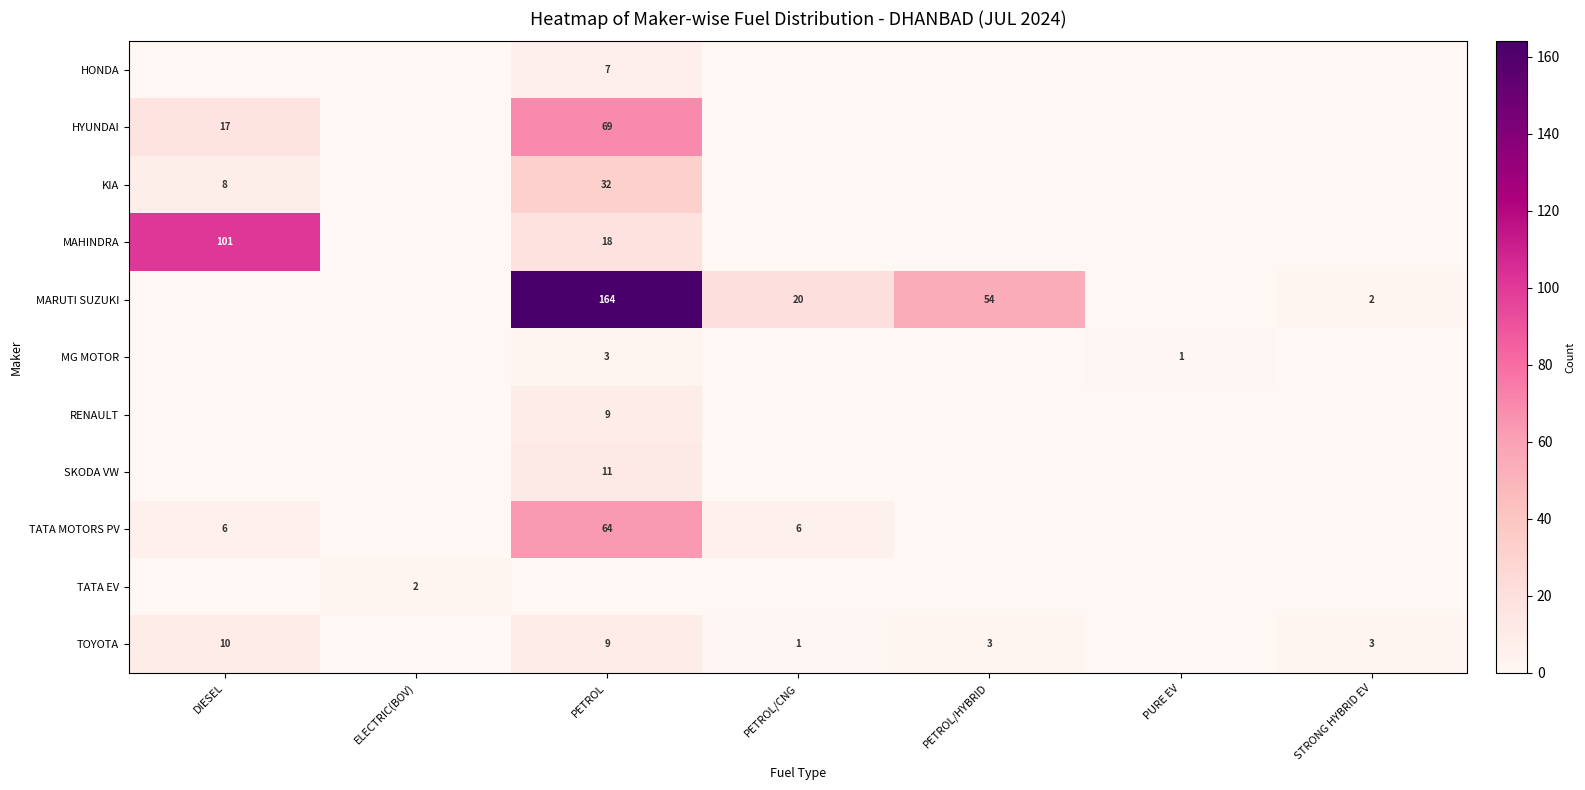

Which has a higher value, PETROL/CNG or ELECTRIC(BOV)?

PETROL/CNG